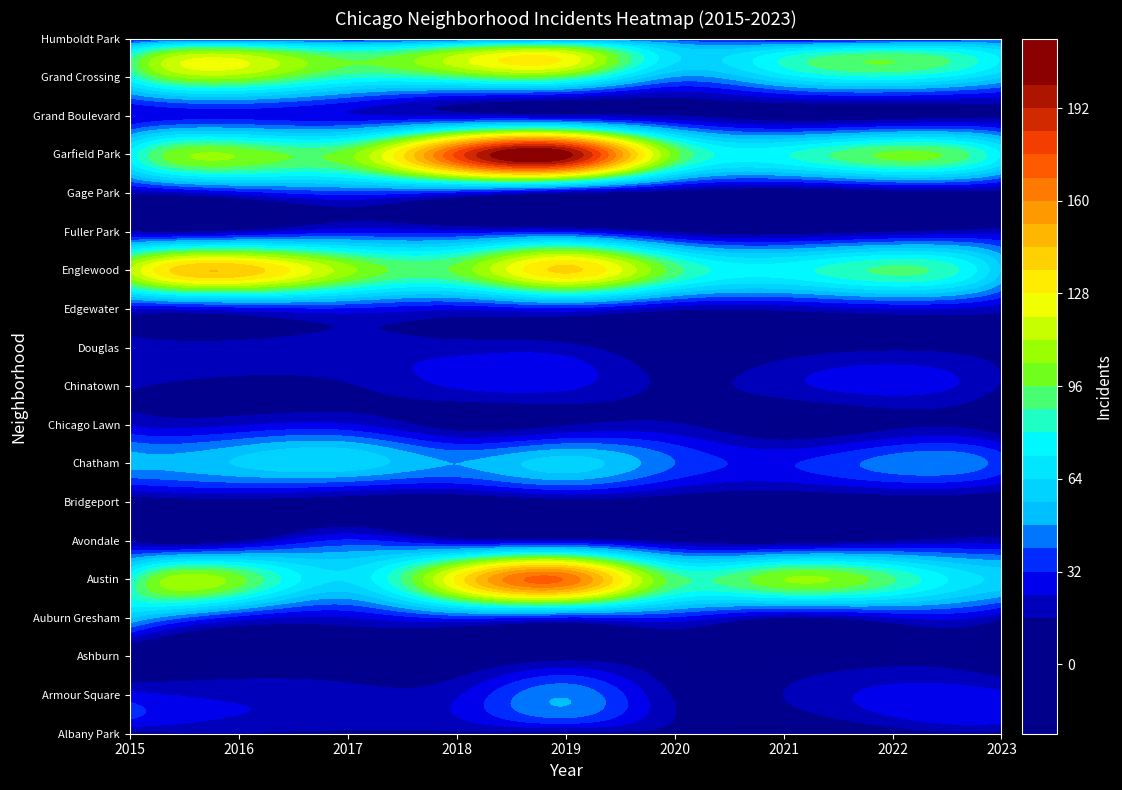

What is the lowest value of the Englewood series?

55